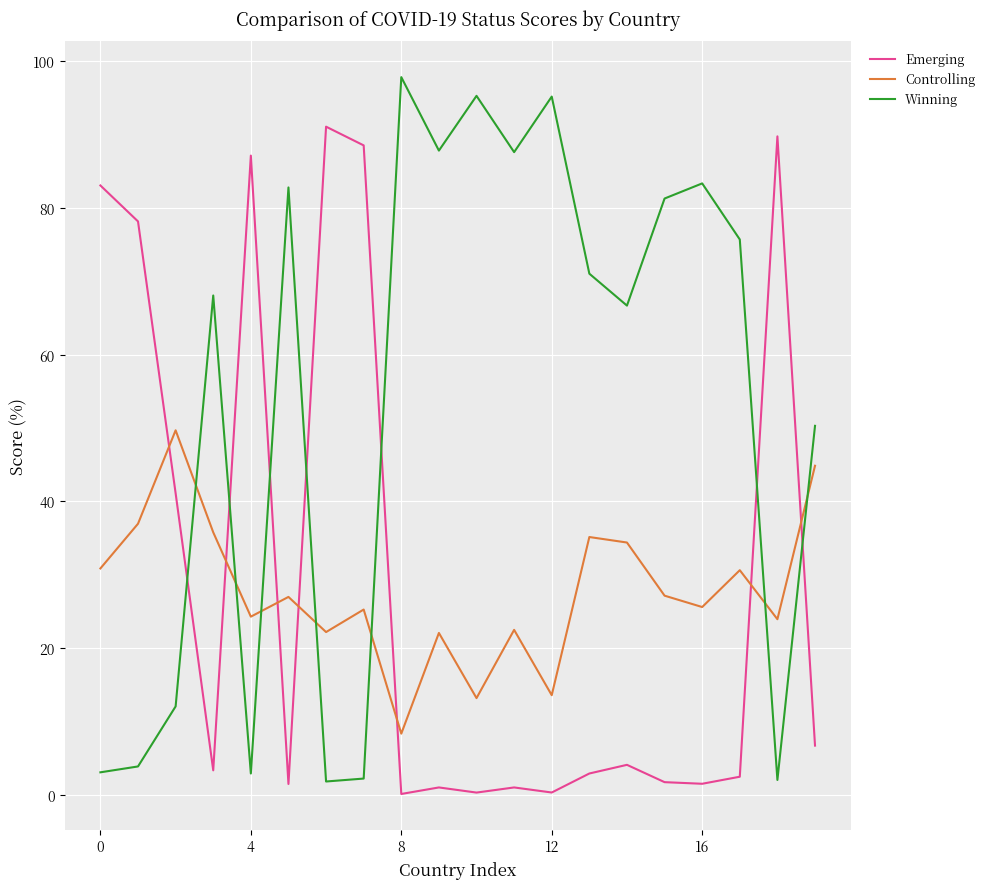

Which series has the largest total across all categories?

Winning